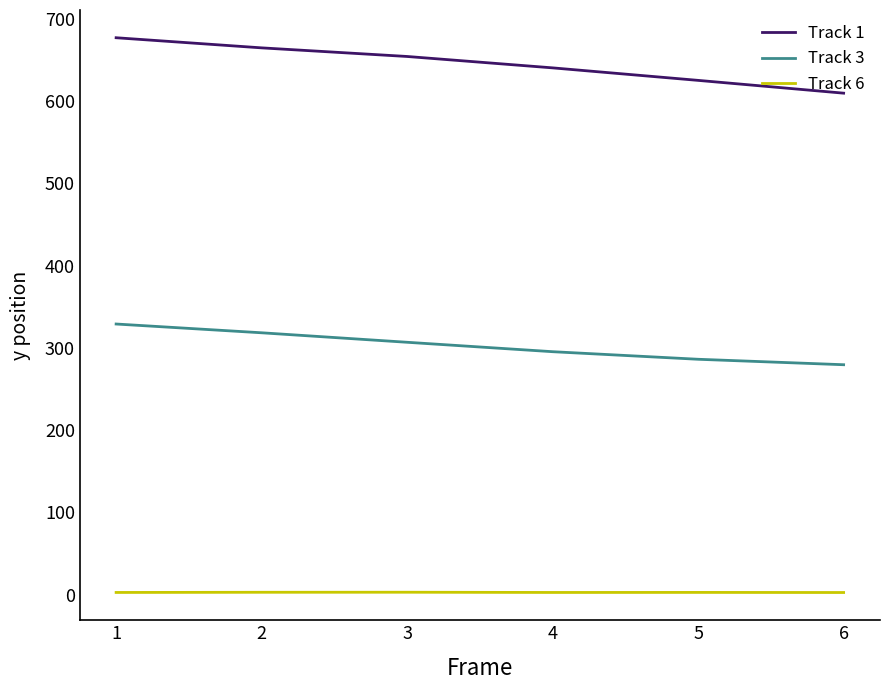

How many lines are shown in the chart?

3